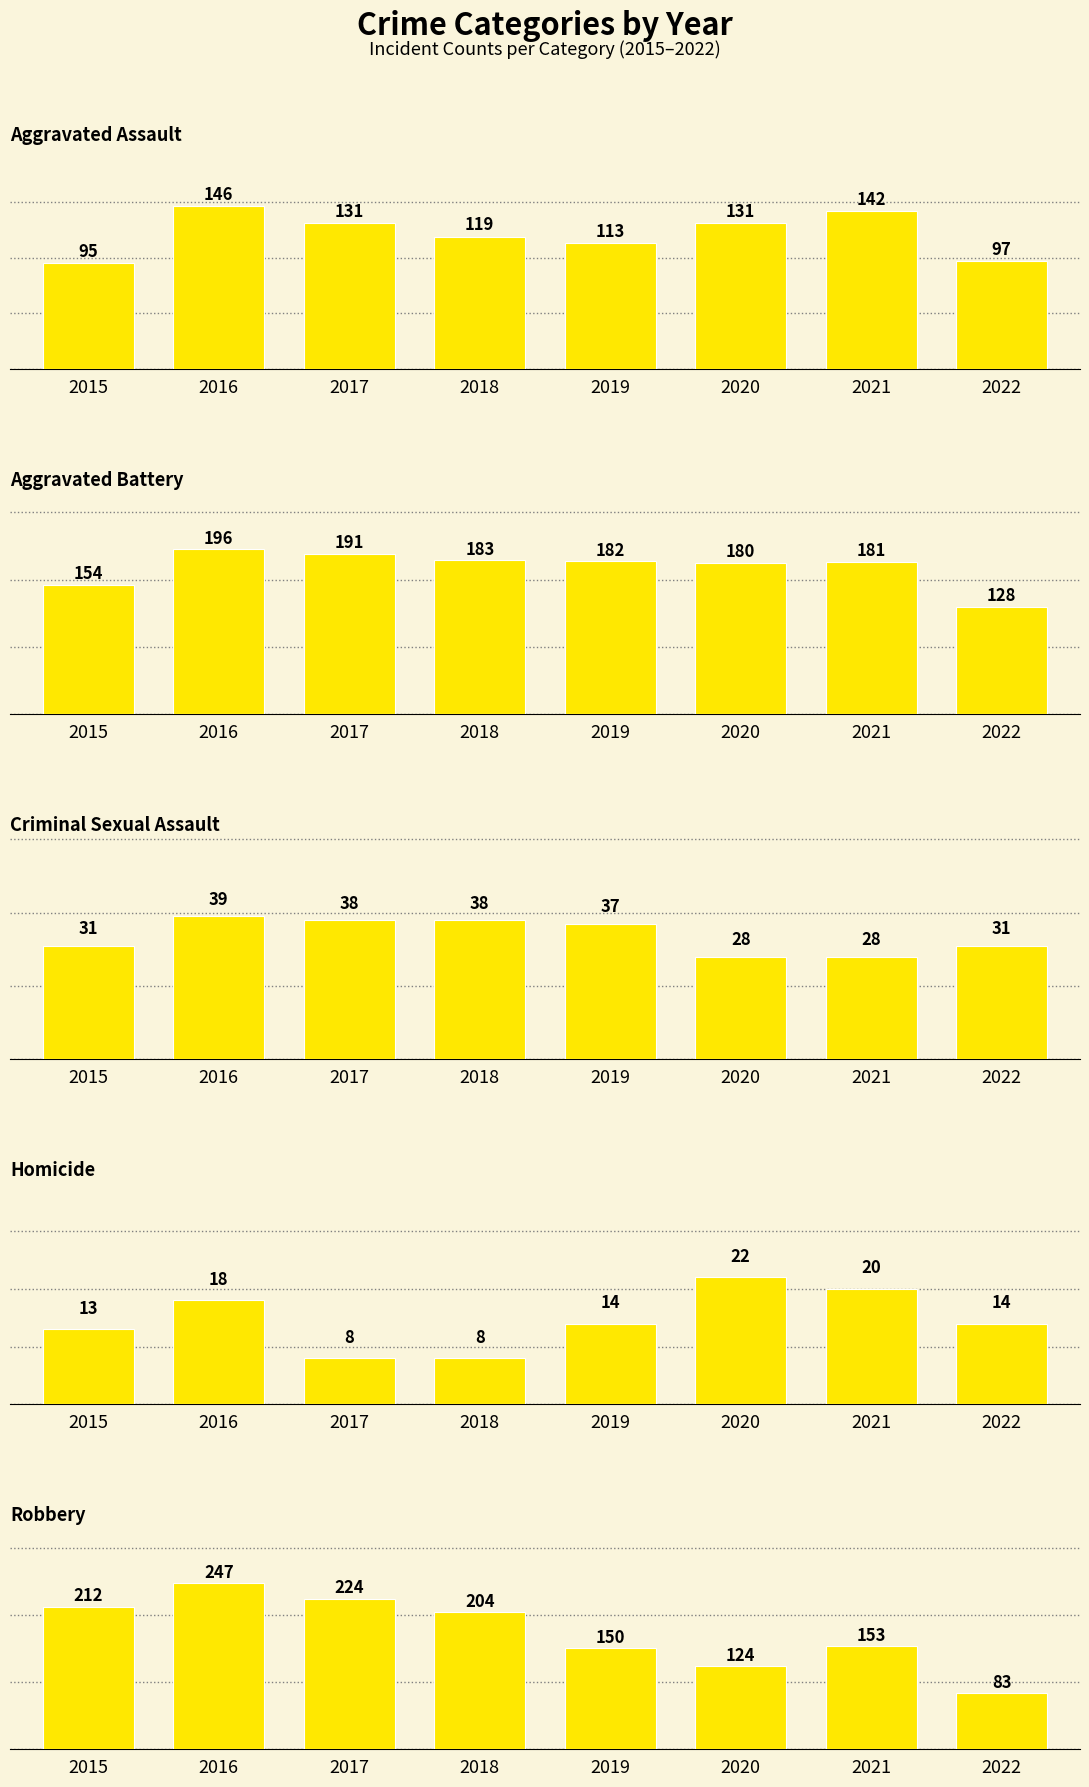

True or false: Criminal Sexual Assault has a value of 13 at 2018.

False